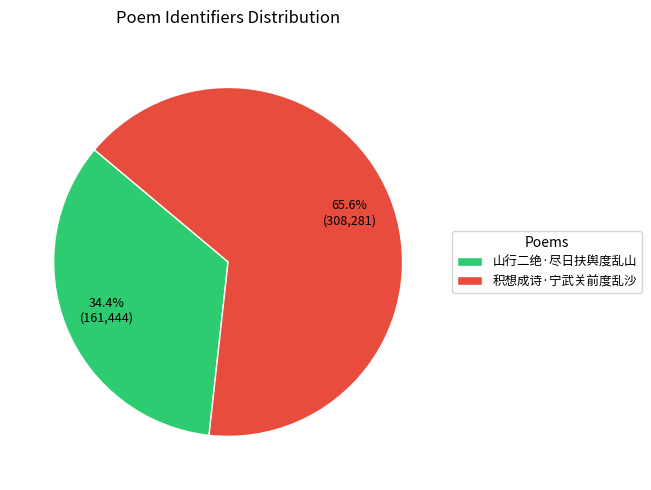

What is the total percentage of 积想成诗·宁武关前度乱沙 and 山行二绝·尽日扶舆度乱山?

100.0%